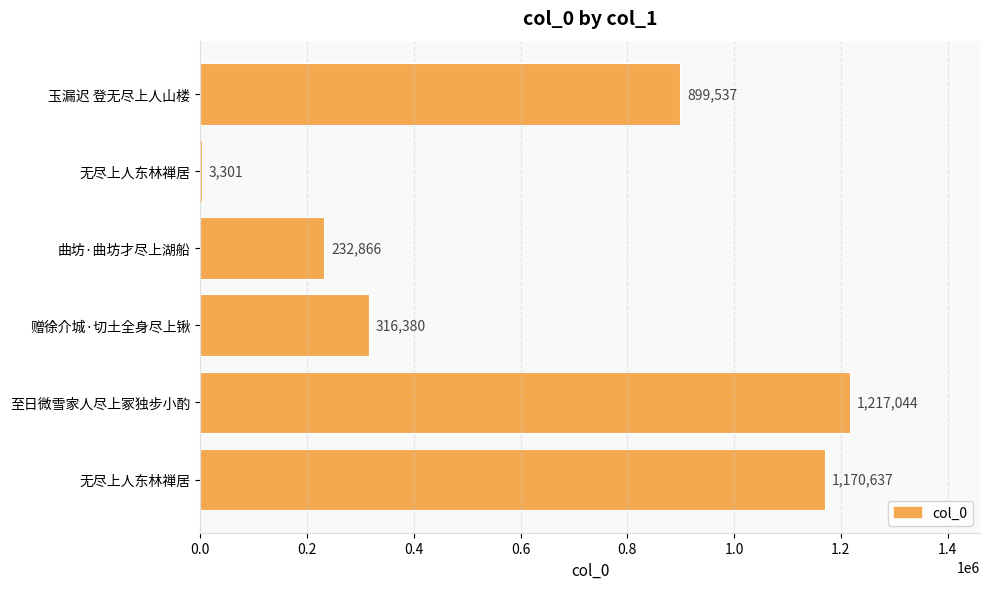

Count the number of data series in this chart.

1